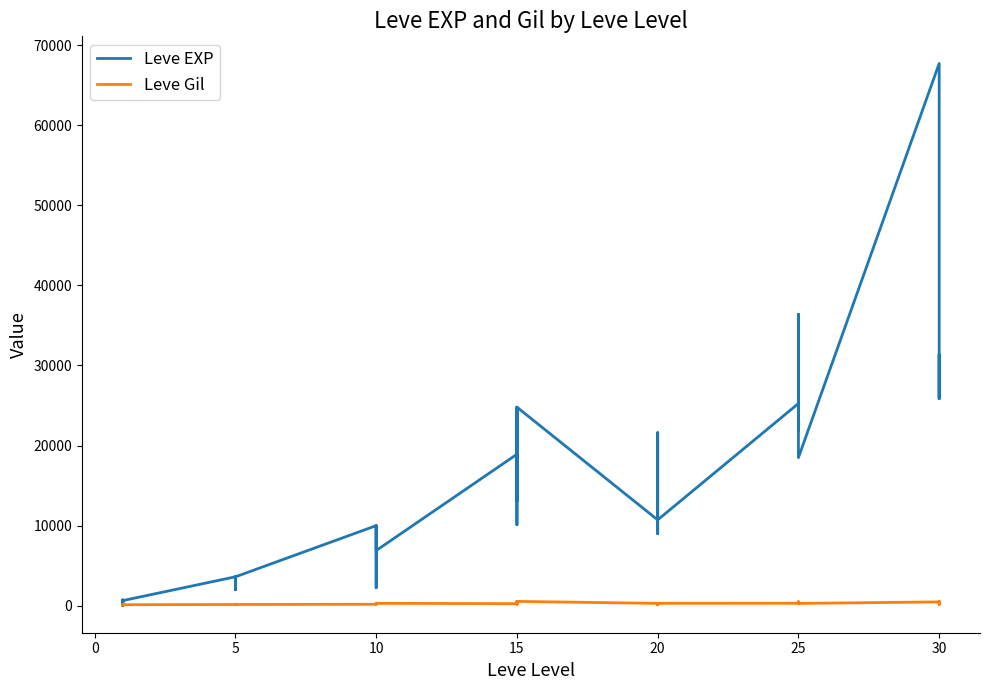

What is the difference between the maximum and second lowest values in the Leve EXP series?

67280